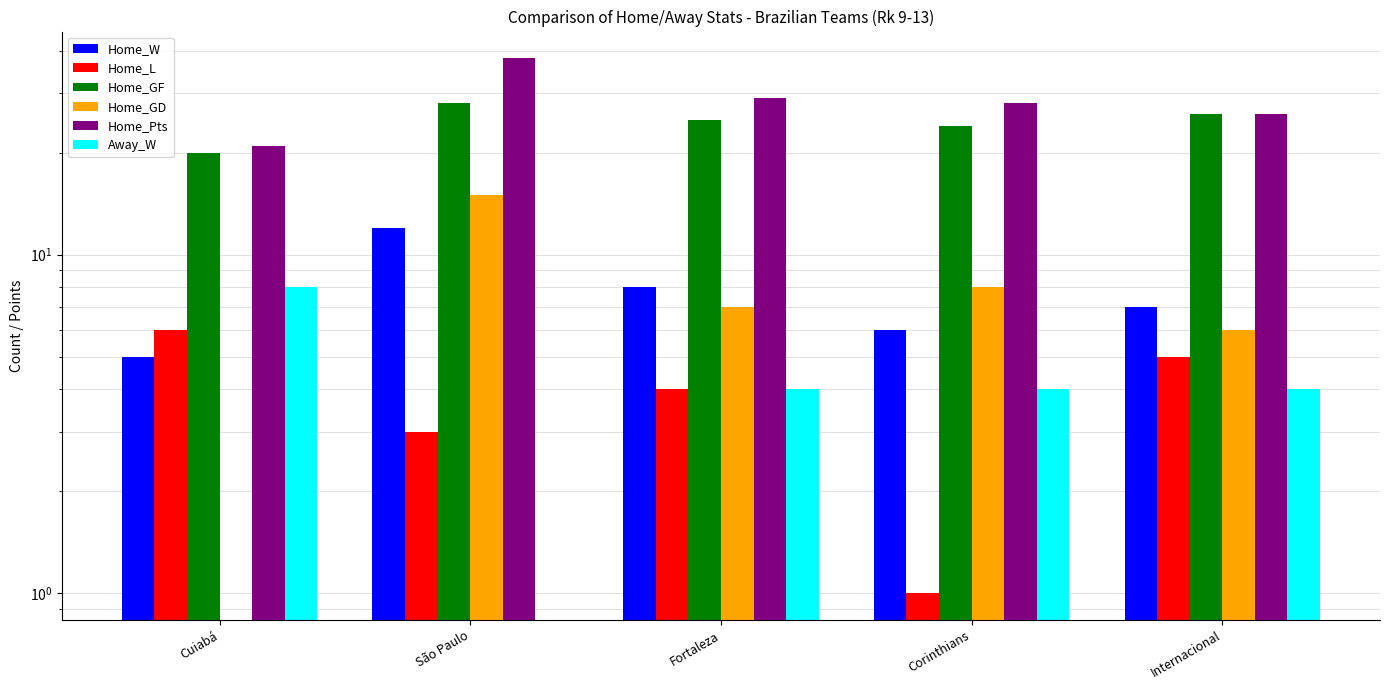

Read the Home_GD value at Corinthians, to the nearest 5.

10